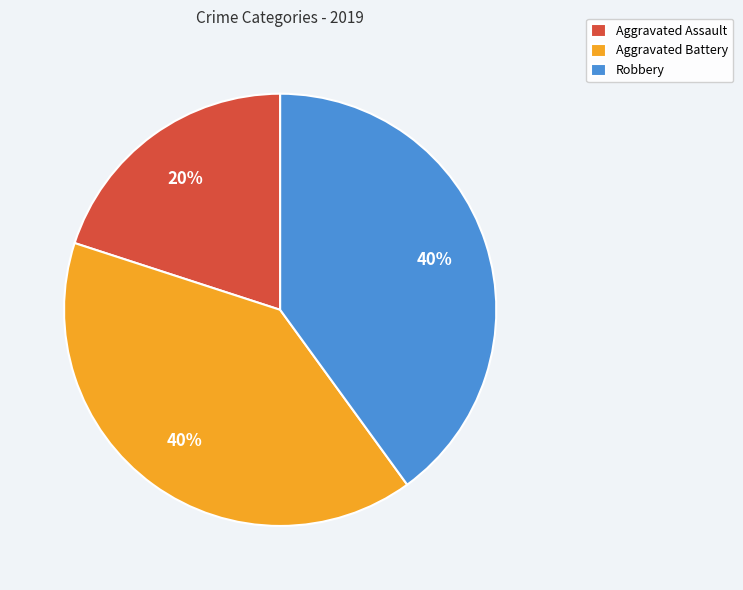

Is the sum of Aggravated Battery and Aggravated Assault greater than half?

Yes